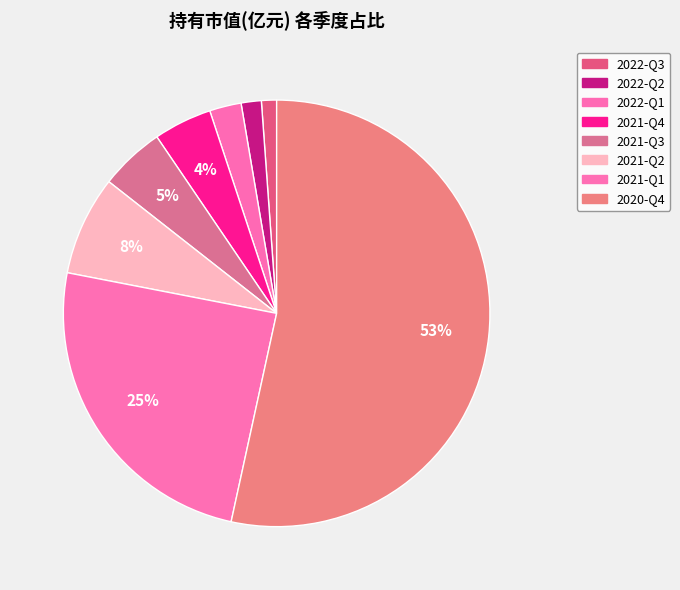

Rank the categories by value from highest to lowest.

2020-Q4, 2021-Q1, 2021-Q2, 2021-Q3, 2021-Q4, 2022-Q1, 2022-Q2, 2022-Q3